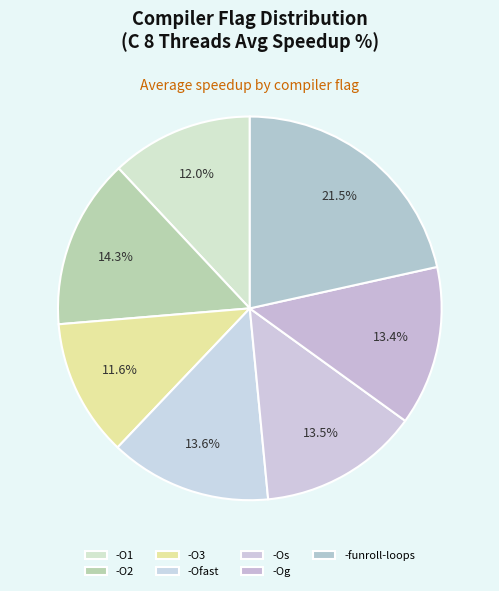

How many segments does this pie chart have?

7